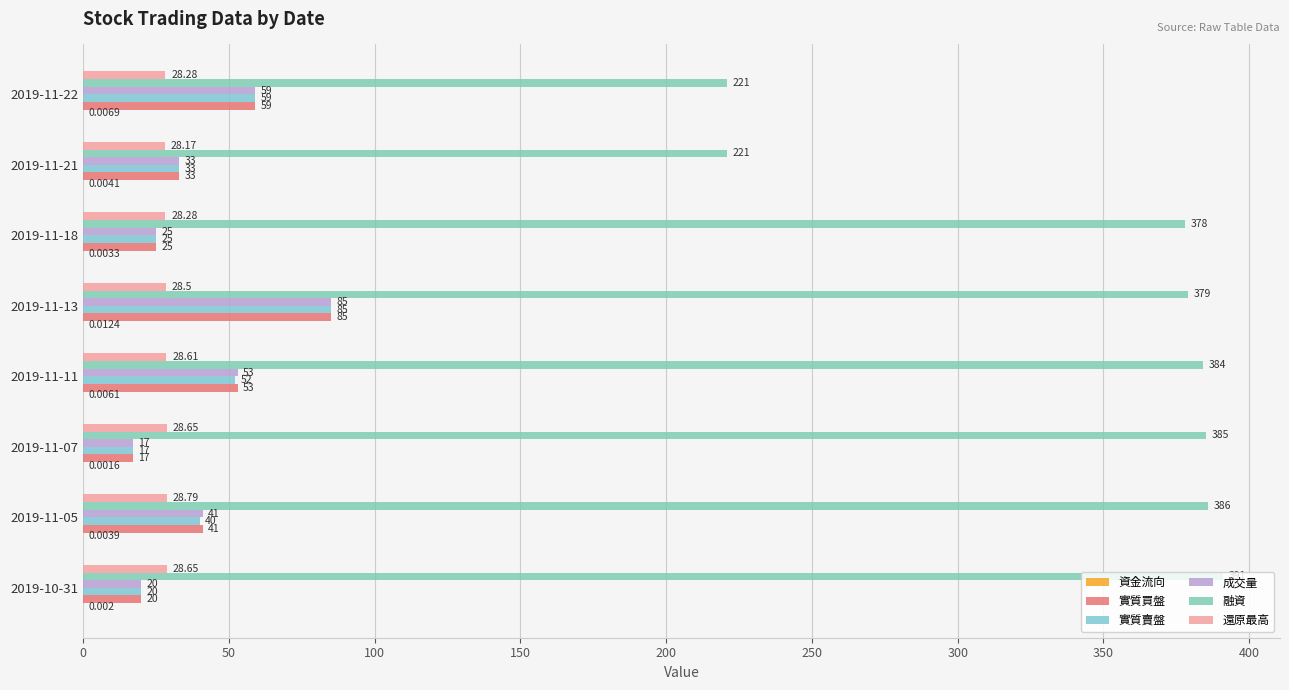

How many data points does each series have?

8